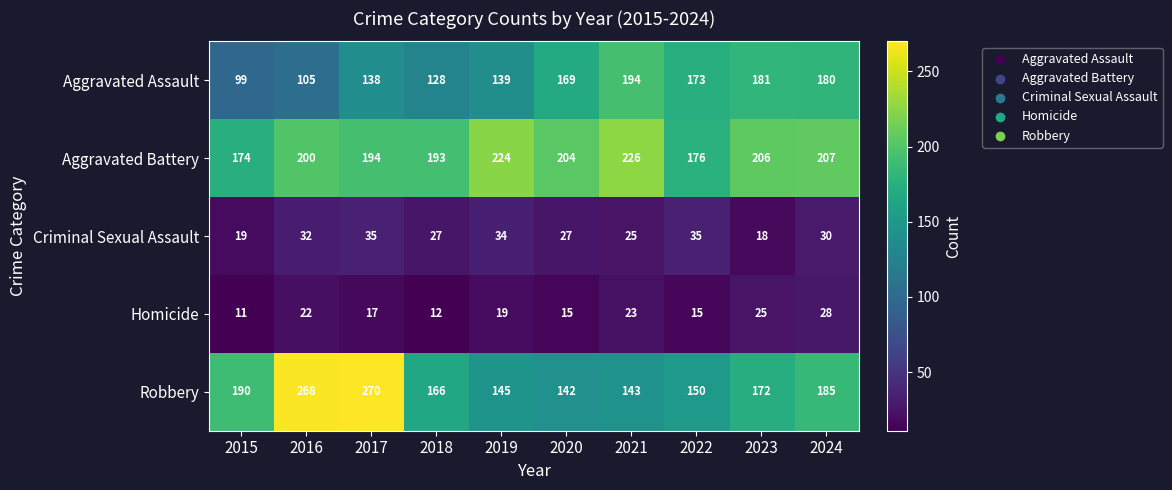

Count the number of data series in this chart.

5